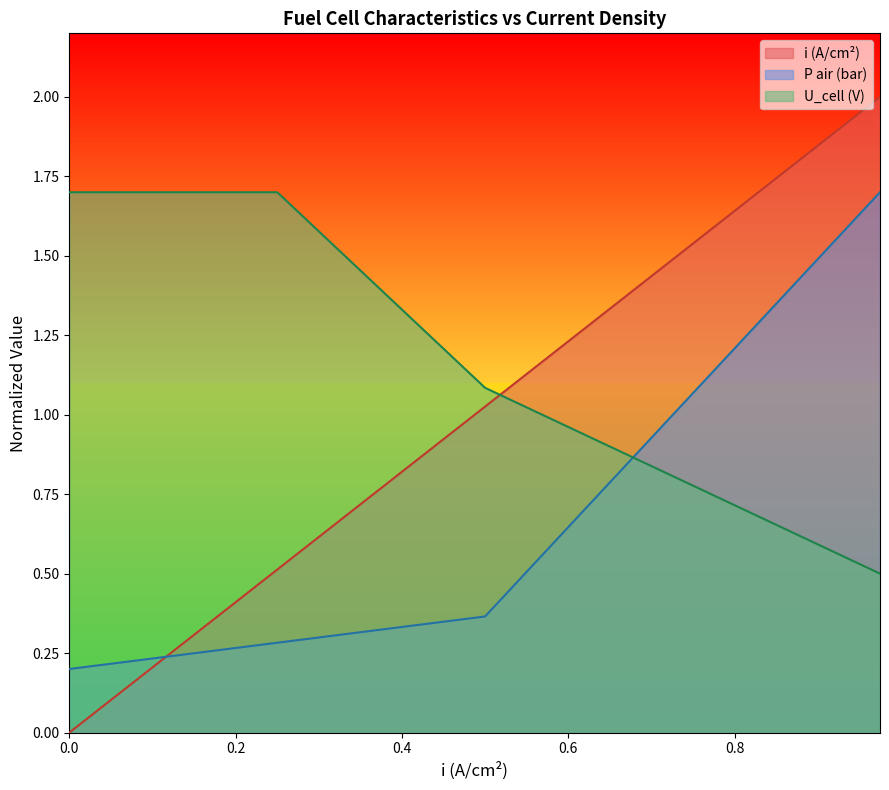

At which category does the chart reach its peak across all series?

0.975